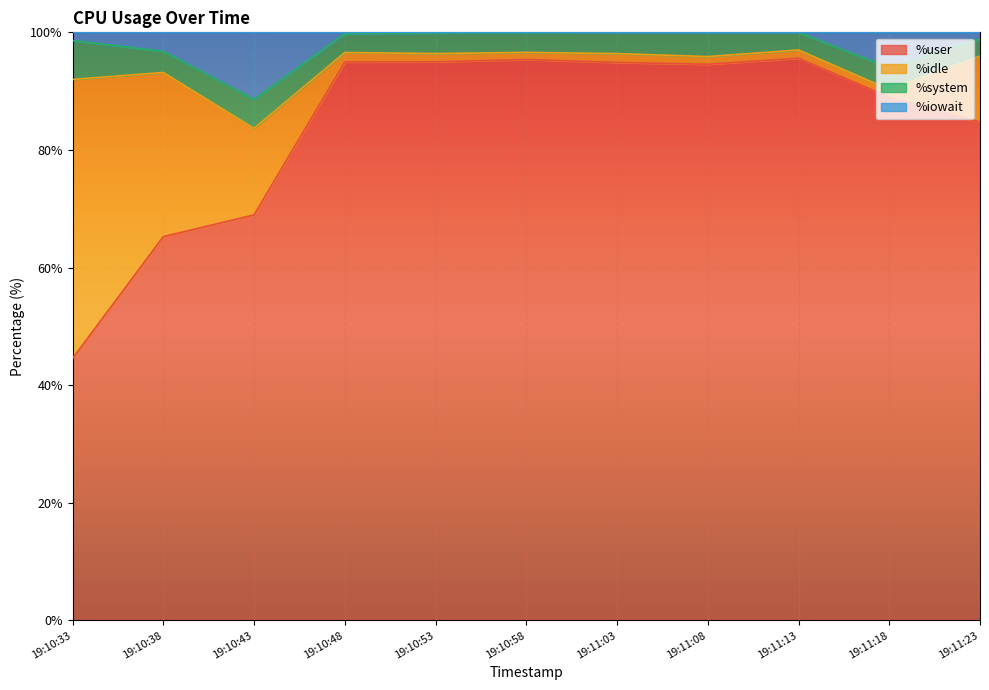

What is the minimum value for %user?

44.5